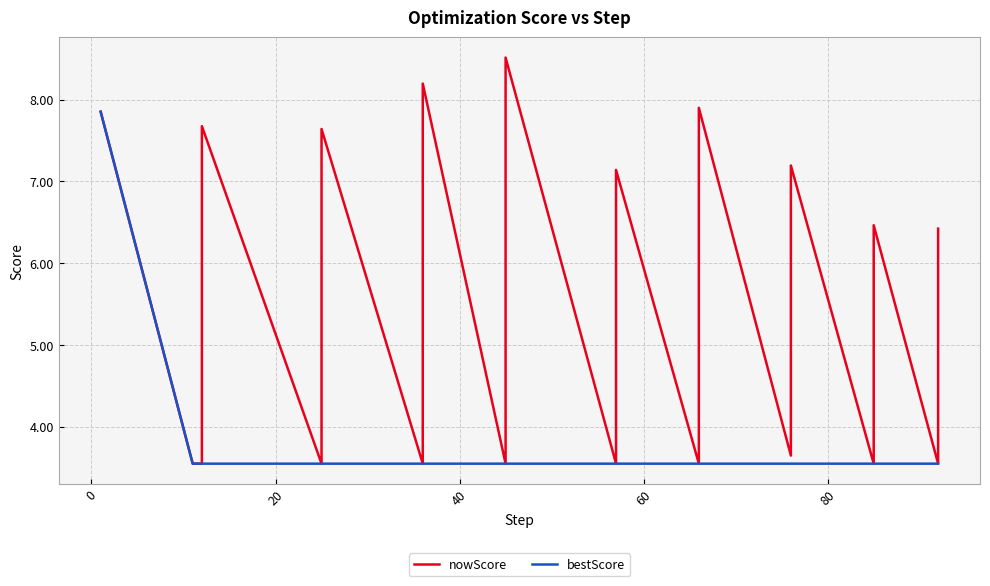

What is the sum of all nowScore values?

110.6